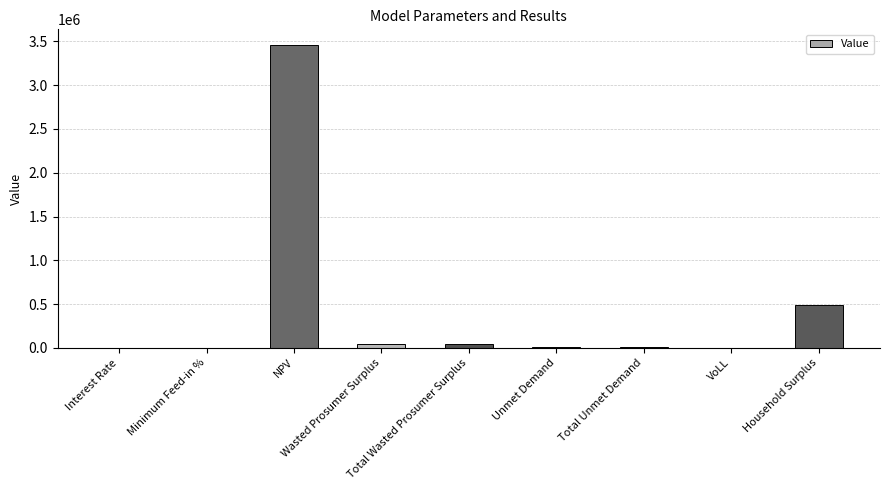

What is the maximum value shown in the chart?

3465127.9